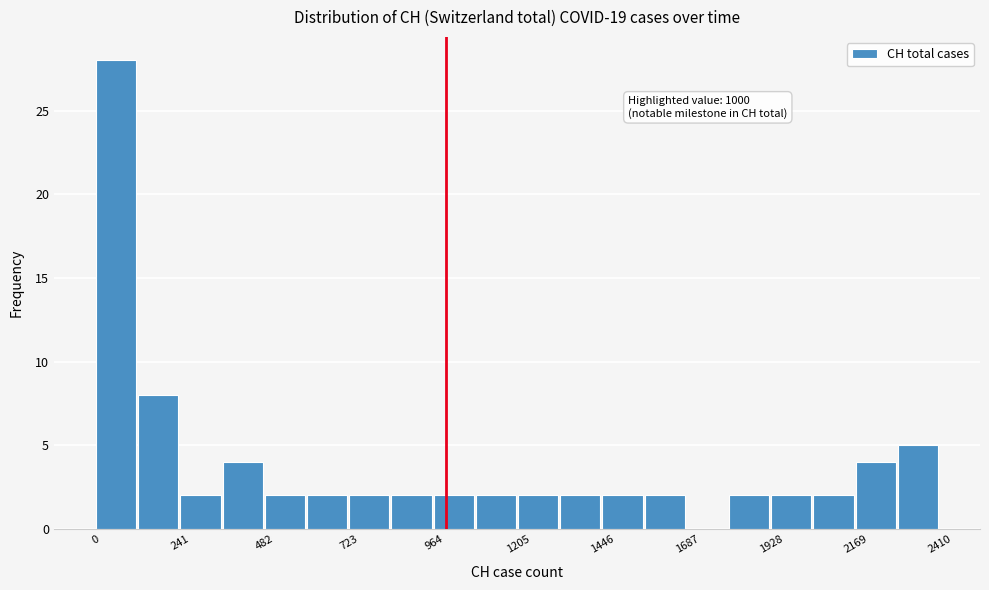

Around what value on the x-axis is the tallest bar? Give the approximate position of its centre, as read against the axis.

50